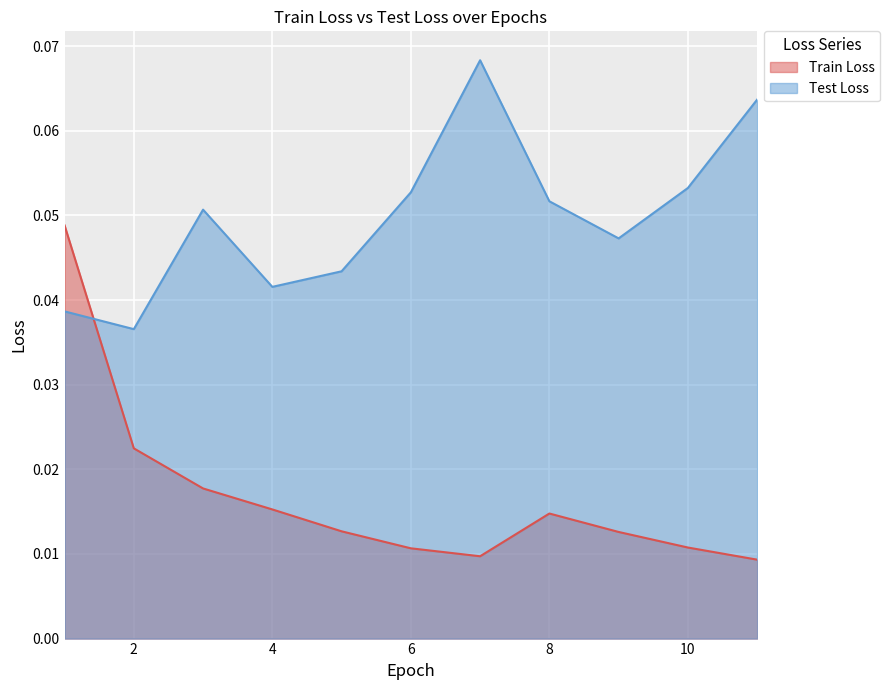

What is the difference between the highest and lowest values at 11?

0.1